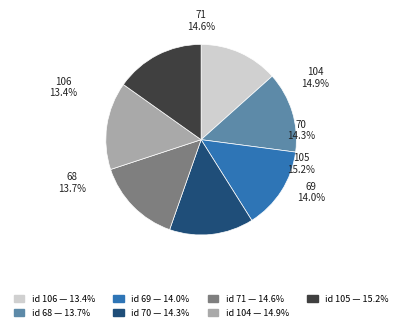

To the nearest percent, what percentage of the pie is 68?

14%